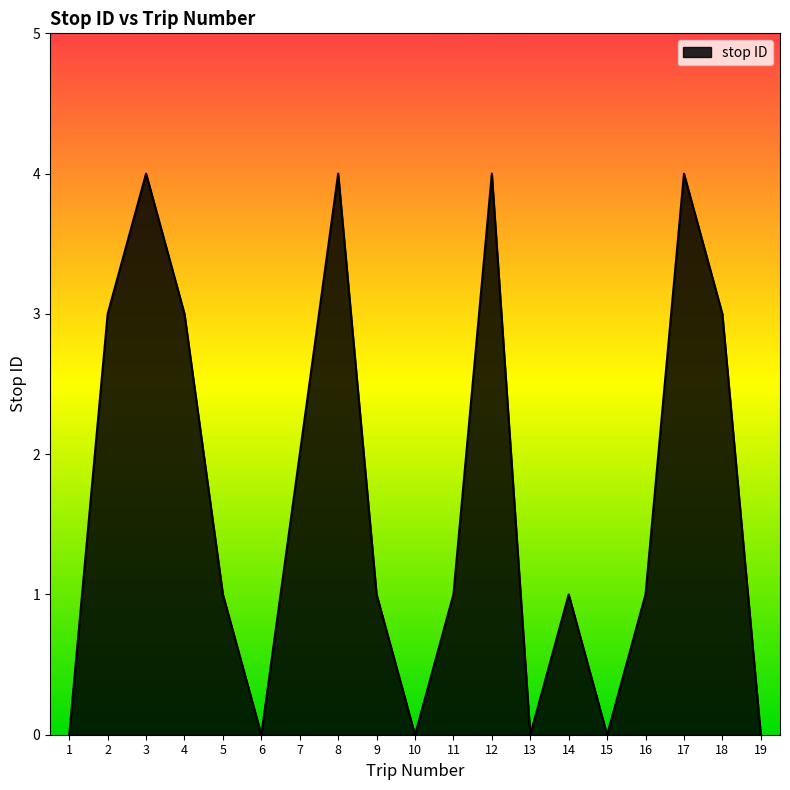

What is the change in value from 8 to 15?

-4